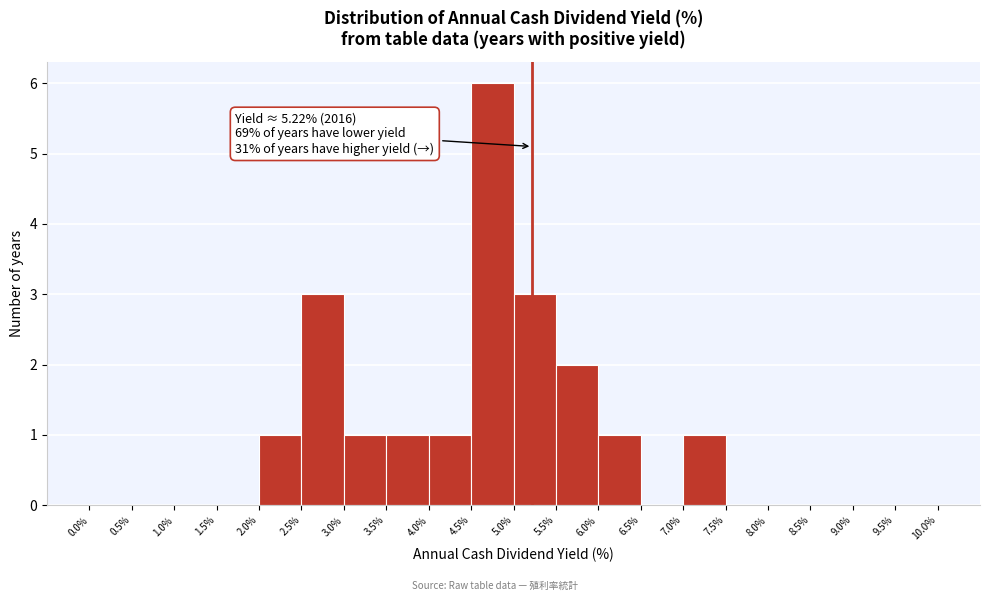

Which range on the x-axis has the tallest bar?

4.5% to 5.0%